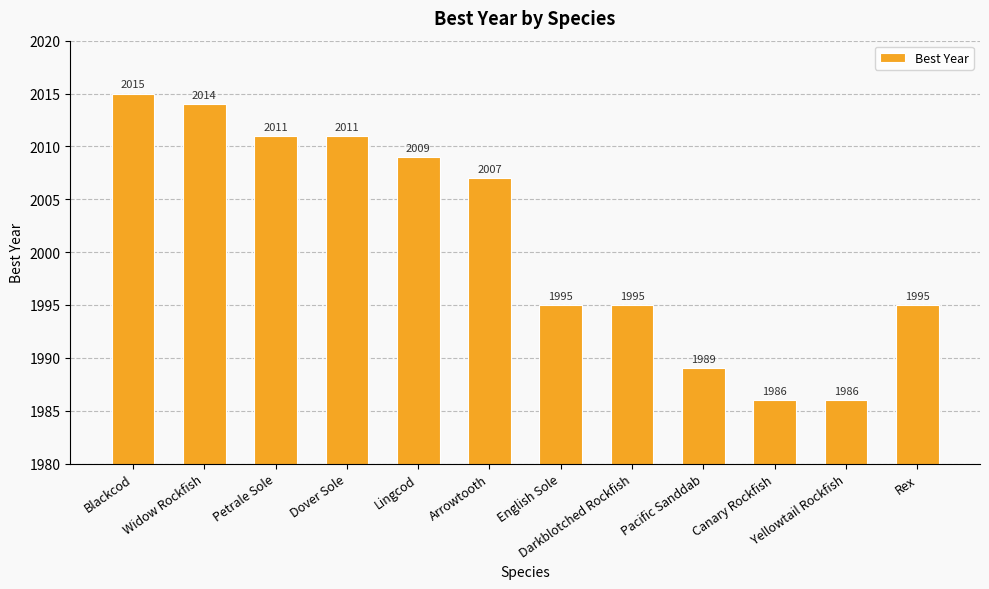

What is the change in value from Widow Rockfish to Pacific Sanddab?

-25